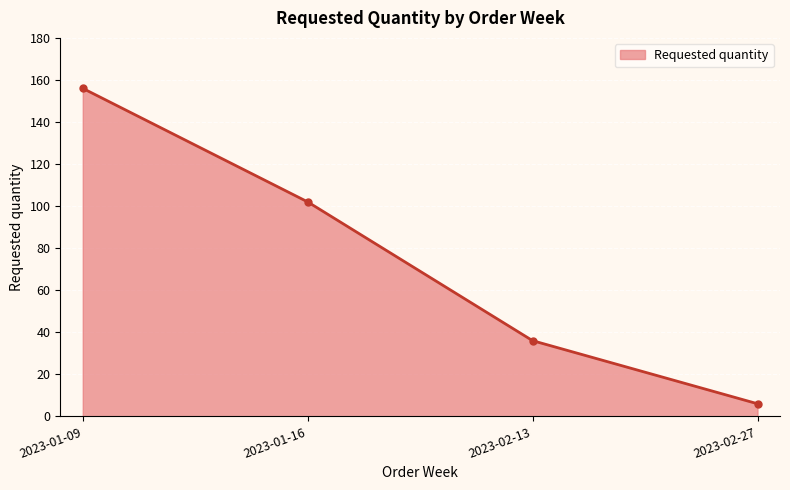

Reading left to right, extract all data points from this chart.

2023-01-09=156	2023-01-16=102	2023-02-13=36	2023-02-27=6